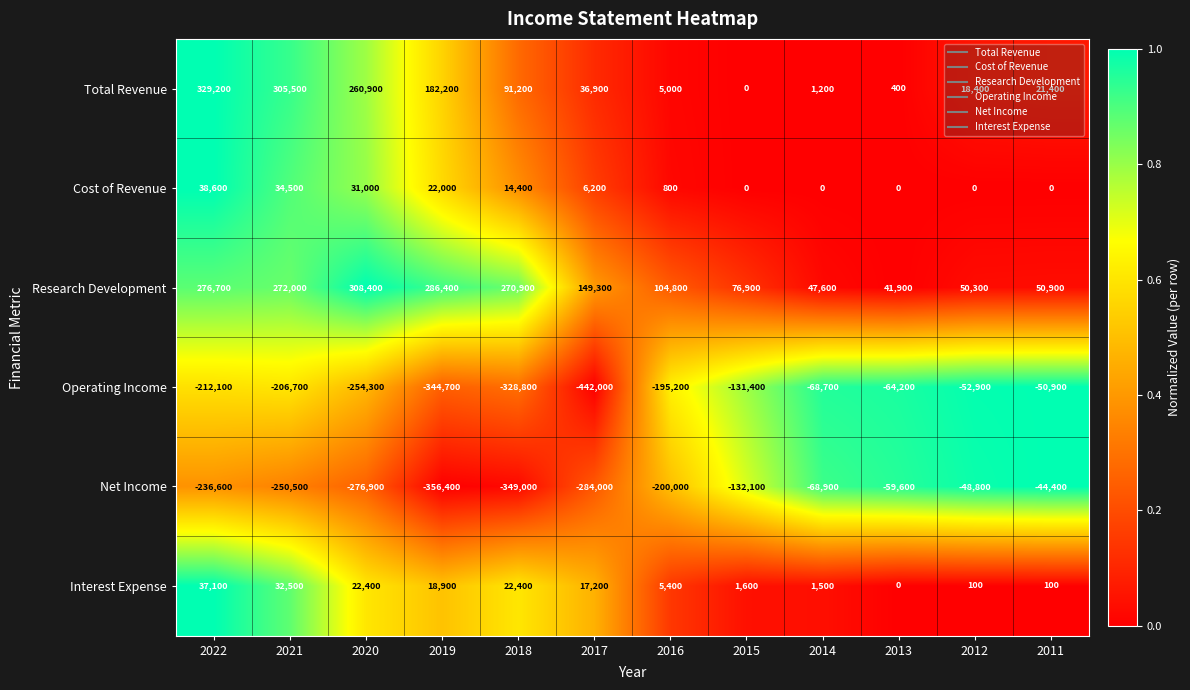

What is the difference between the maximum and minimum values in the Total Revenue series?

329200